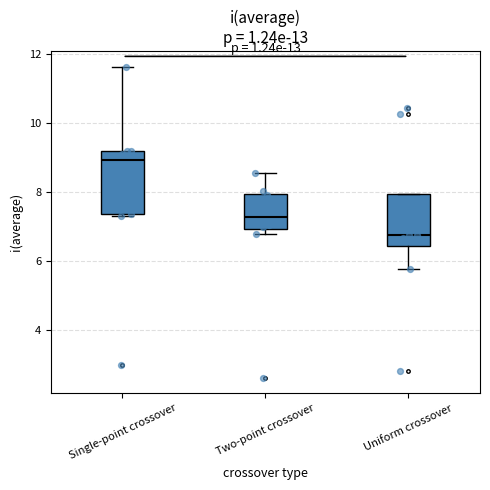

Reading left to right, read every box against the y-axis: the position of its median line, the range the box covers, and the ends of its whiskers. The values are not printed on the chart, so give them approximately, as read against the axis.

Single-point crossover: median 9.0, box 7.4 to 9.2, whiskers 7.4 to 11.6
Two-point crossover: median 7.2, box 7.0 to 8.0, whiskers 6.8 to 8.6
Uniform crossover: median 6.8, box 6.4 to 8.0, whiskers 5.8 to 8.0